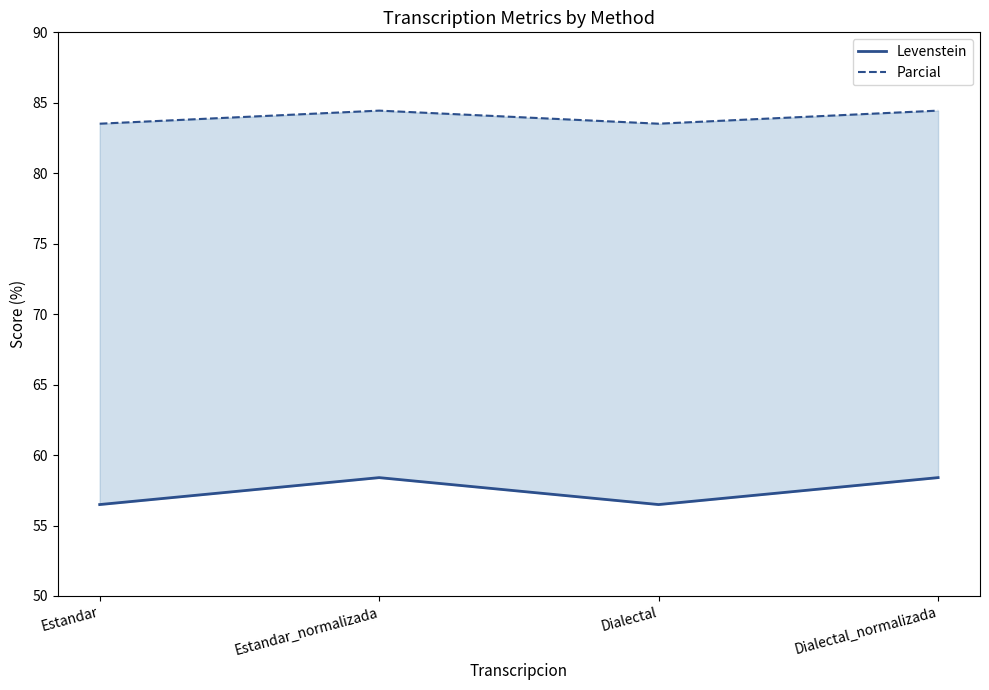

In Parcial, how many points are lower than both neighbors (excluding endpoints)?

1